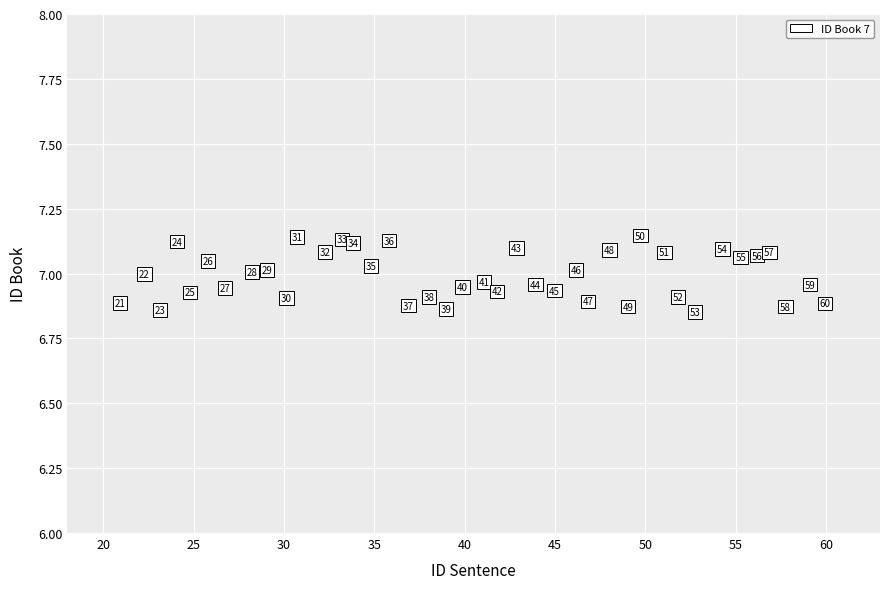

What is the range of Y values (max minus min)?

0.3